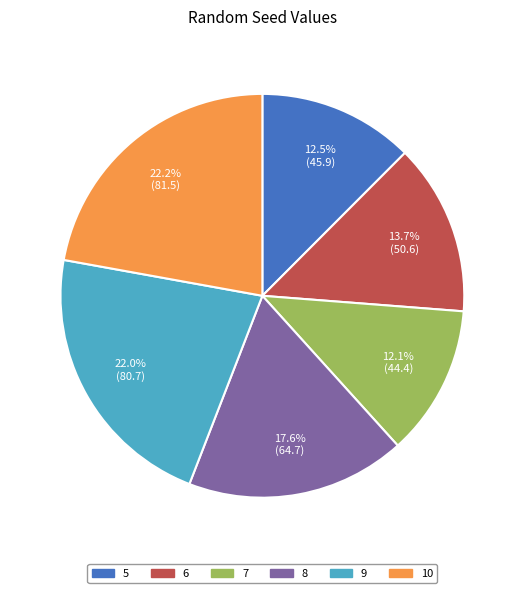

How many slices are in this pie chart?

6